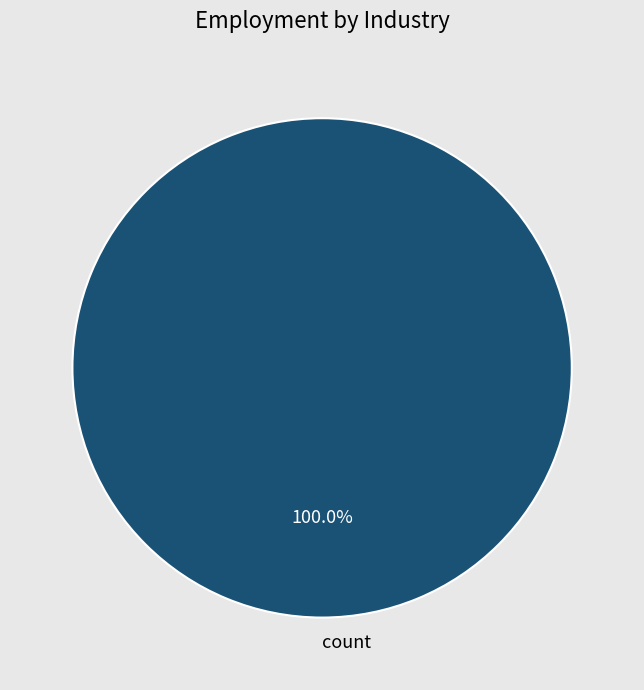

Rank the categories by value from lowest to highest.

count